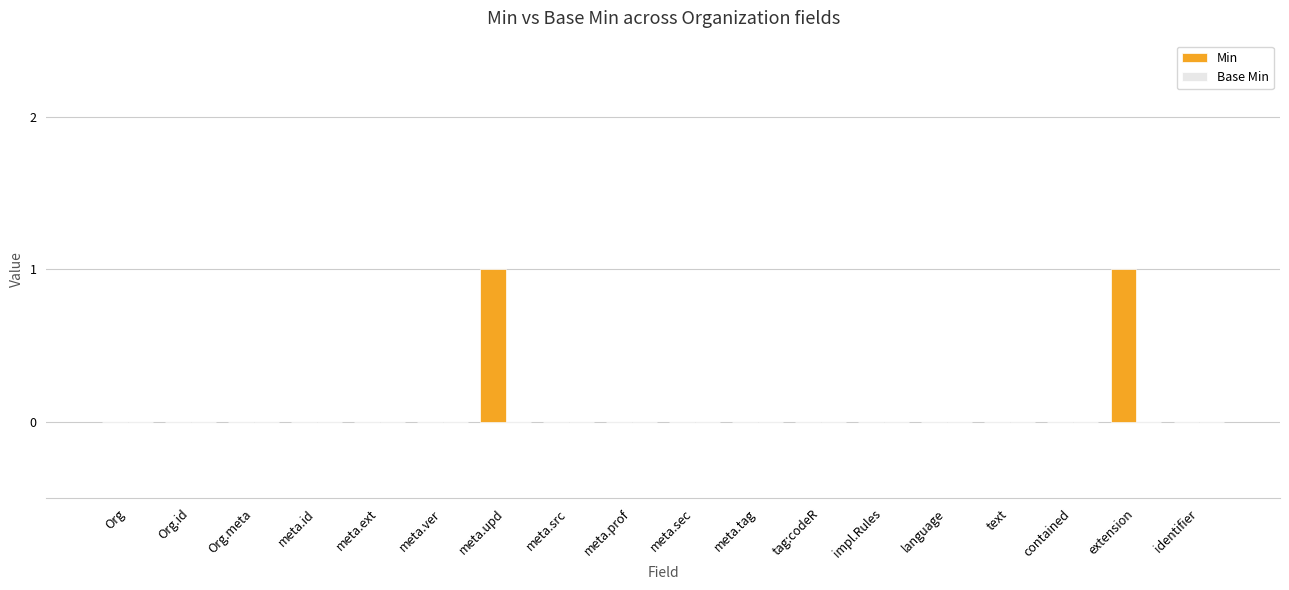

The chart shows a value of 0 at impl.Rules. True or false?

True